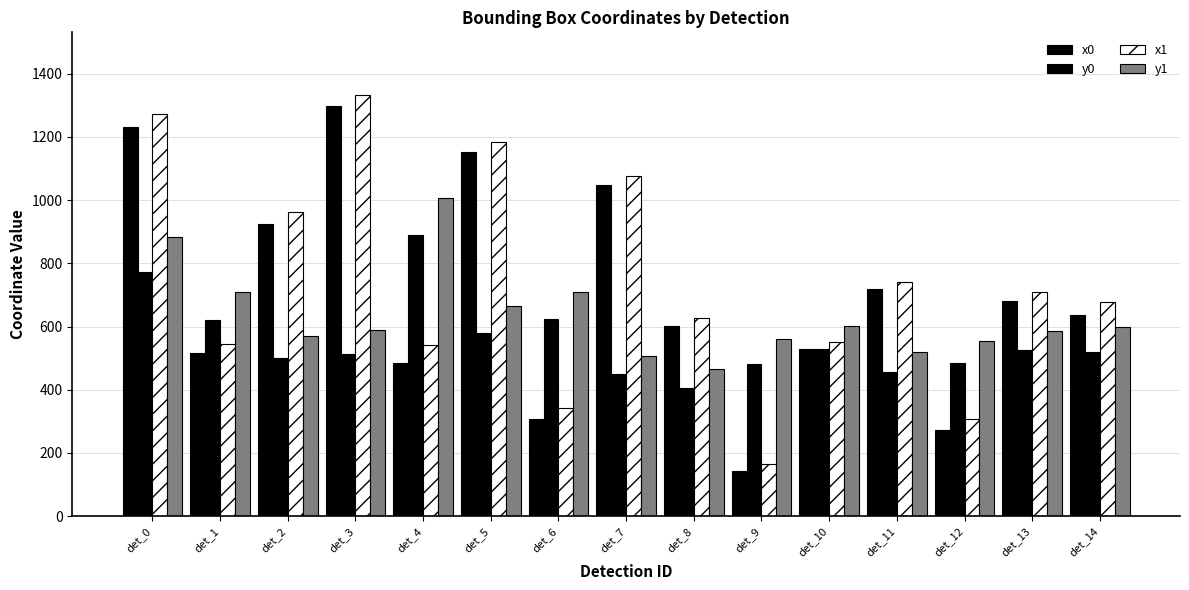

How many bars are there in each group?

4